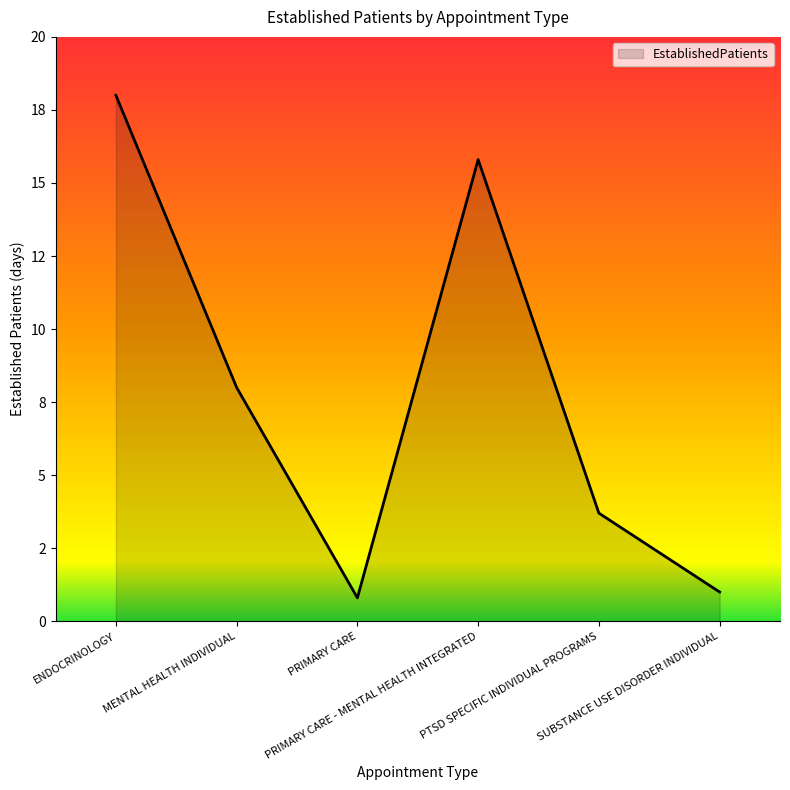

Where does the data first go above 8?

ENDOCRINOLOGY